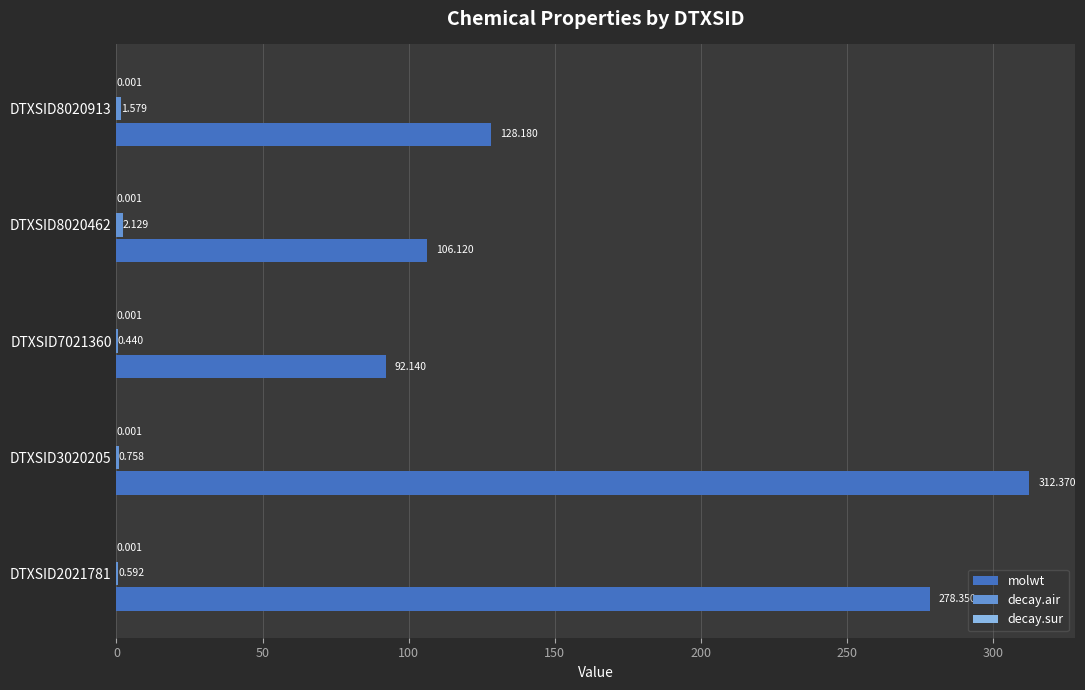

Which series changed the most between DTXSID2021781 and DTXSID8020462?

molwt